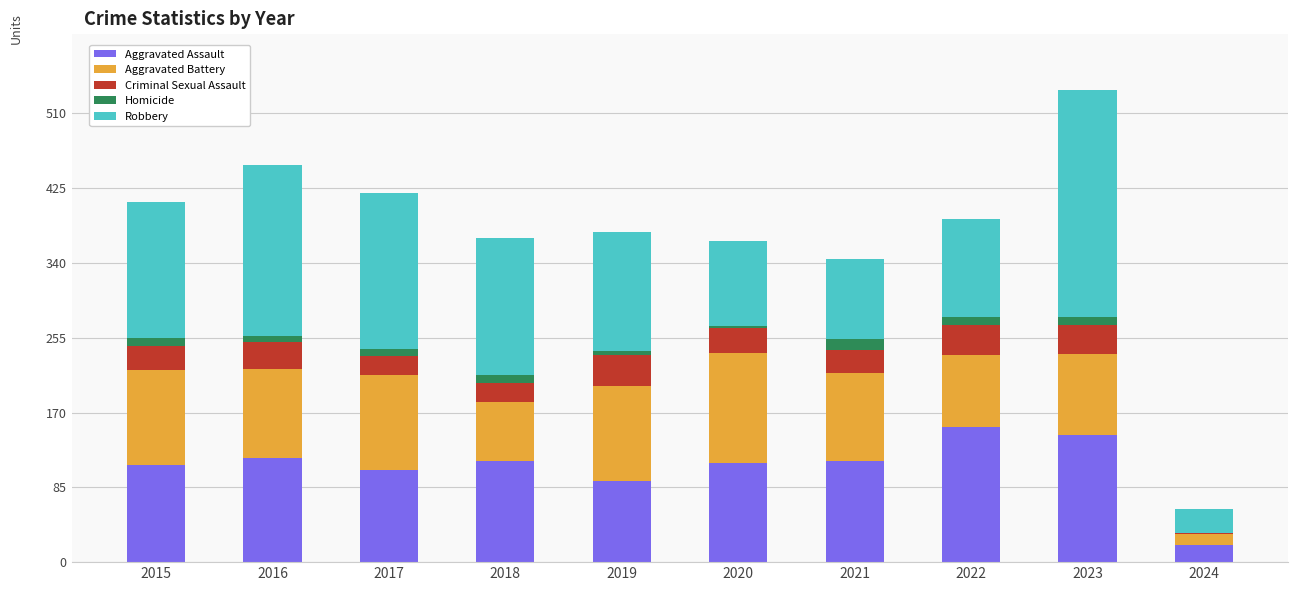

True or false: Aggravated Assault has a value of 198 at 2016.

False